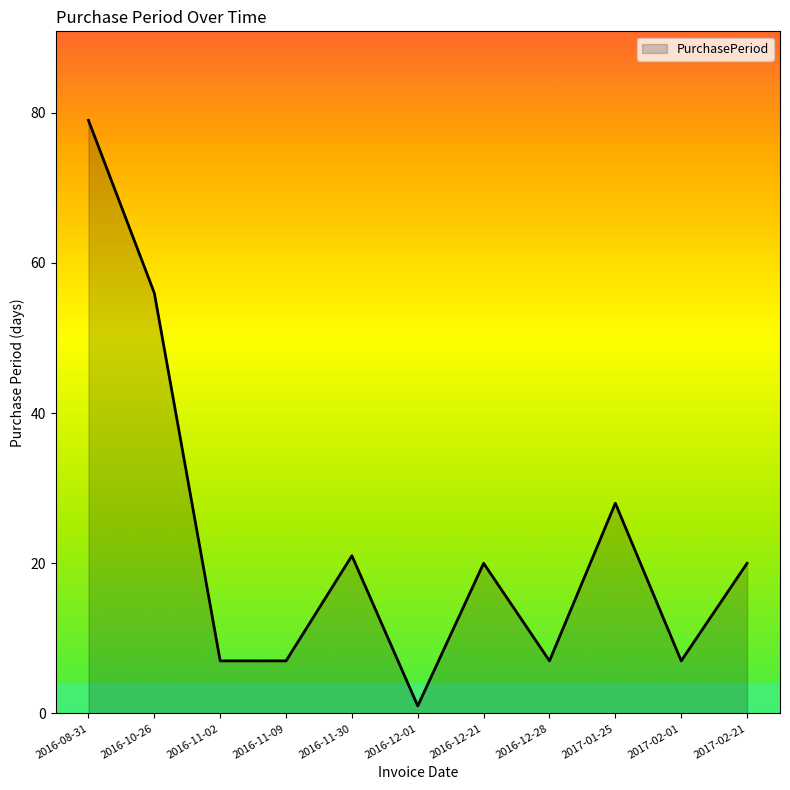

The value at 2017-02-21 is 26. True or false?

False